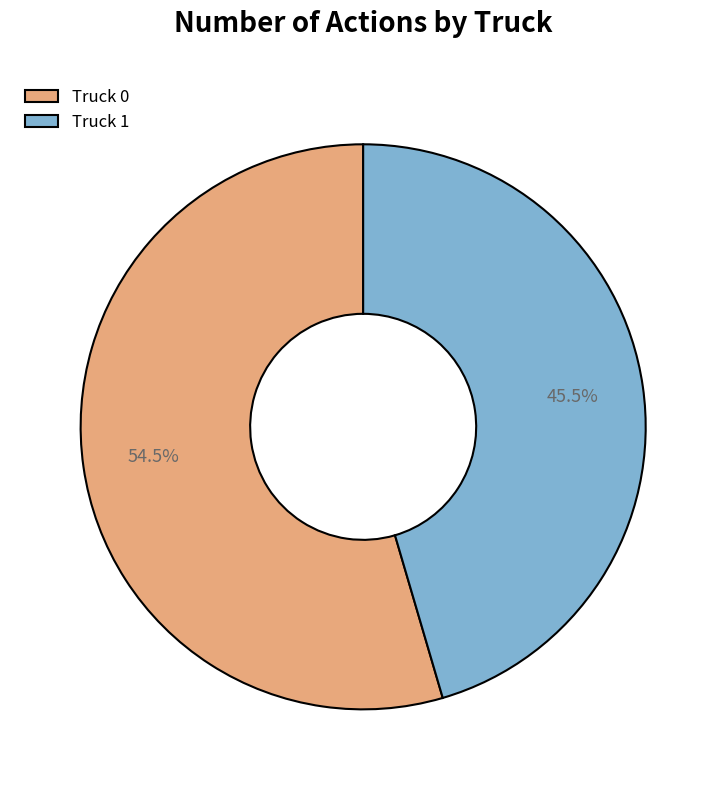

What is the smallest slice in the pie chart?

Truck 1